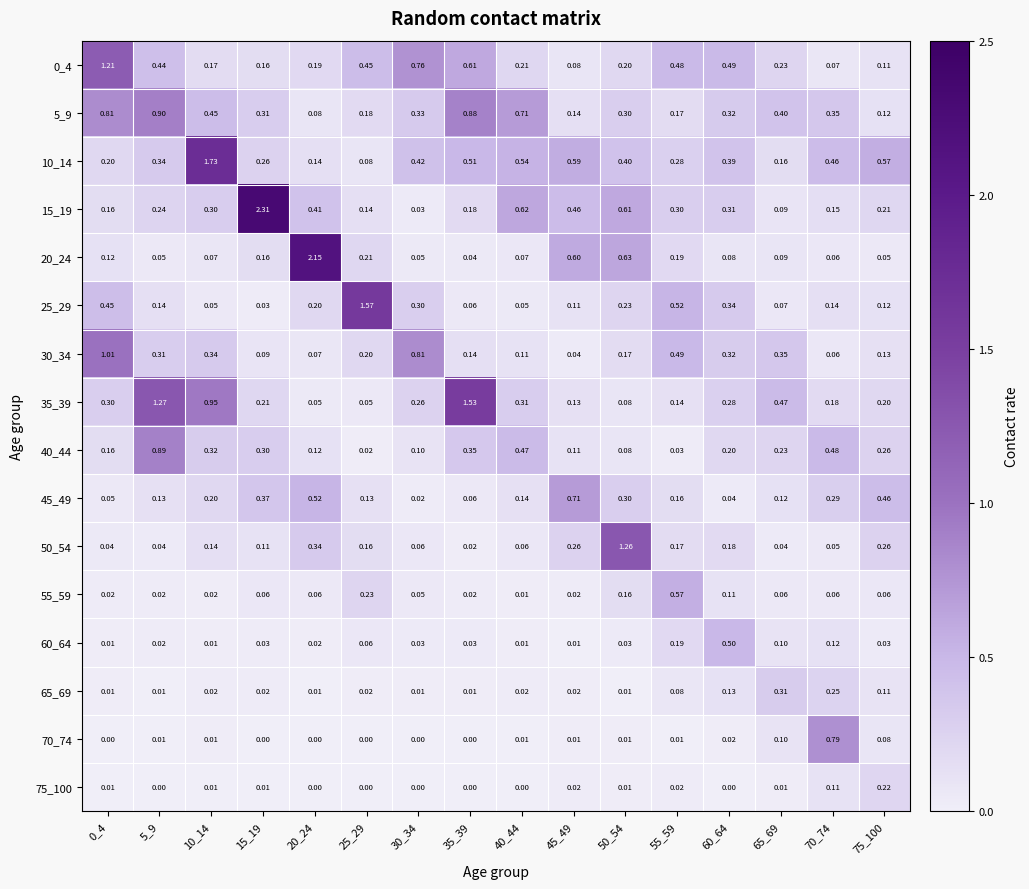

Is the value of 25_29 at 25_29 greater than the value of 10_14 at 65_69?

Yes